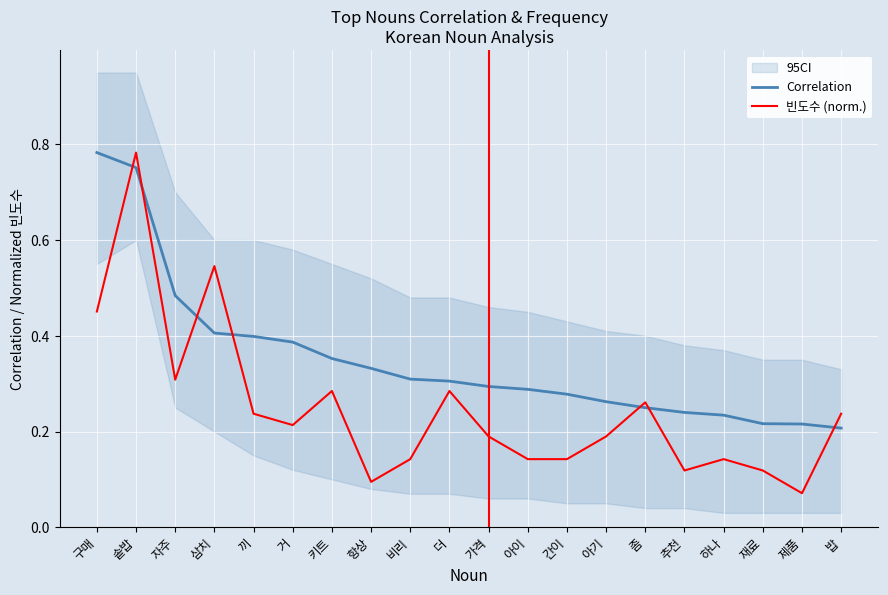

How many categories are shown in the chart?

20